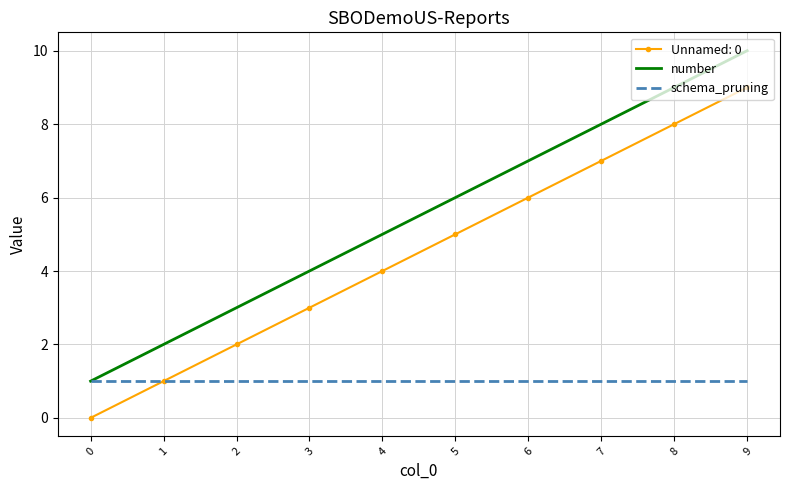

True or false: Unnamed: 0 and number intersect in this chart.

False